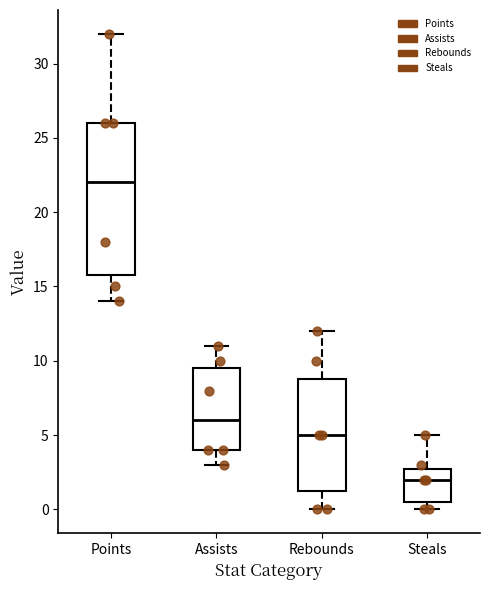

Where is the upper edge of the box for Rebounds on the y-axis? The values are not printed on the chart, so give them approximately, as read against the axis.

9.0